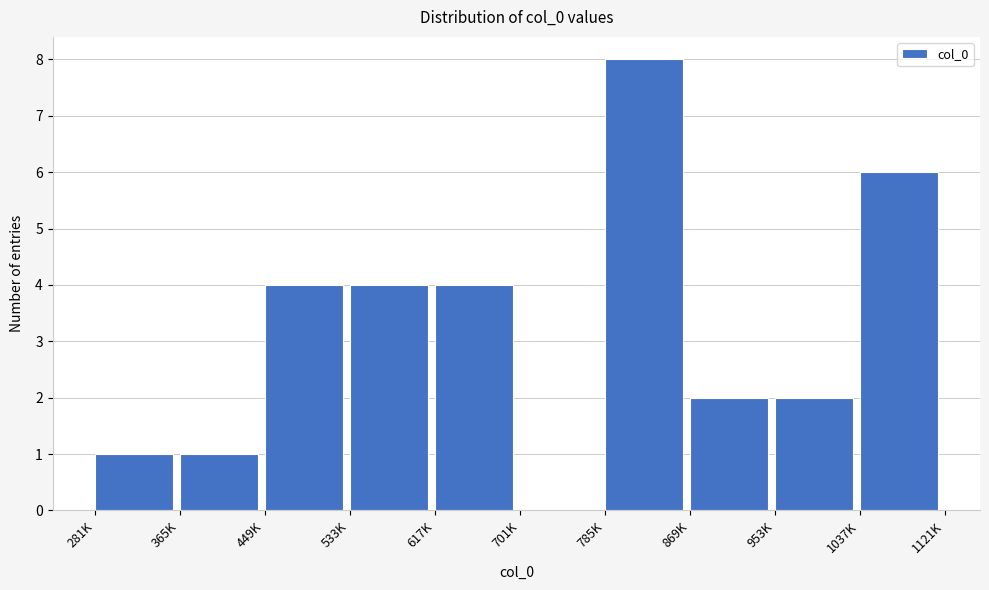

Reading right to left, what are all the values shown in this chart?

1037K=6	953K=2	869K=2	785K=8	701K=0	617K=4	533K=4	449K=4	365K=1	281K=1